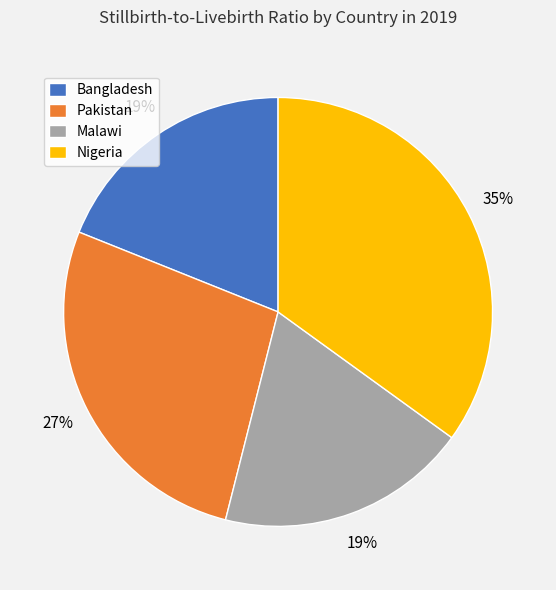

What percentage is the Malawi slice, to the nearest percent?

19%